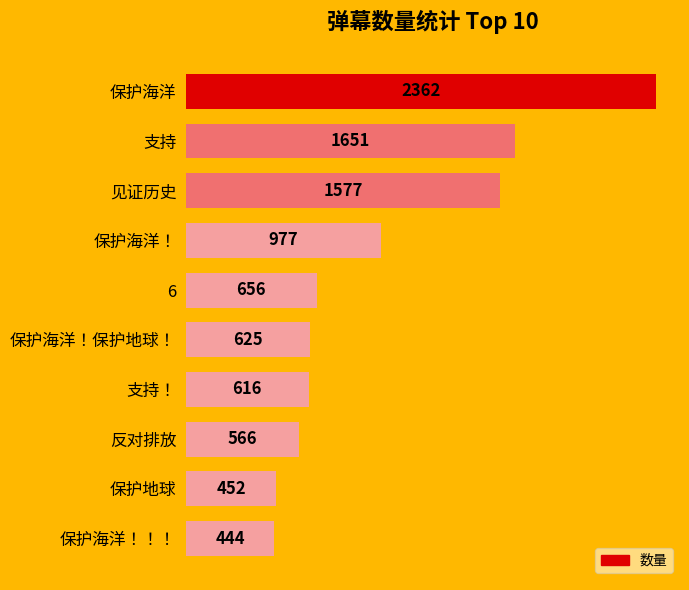

Is it true that the value at 保护海洋！ is 399?

False